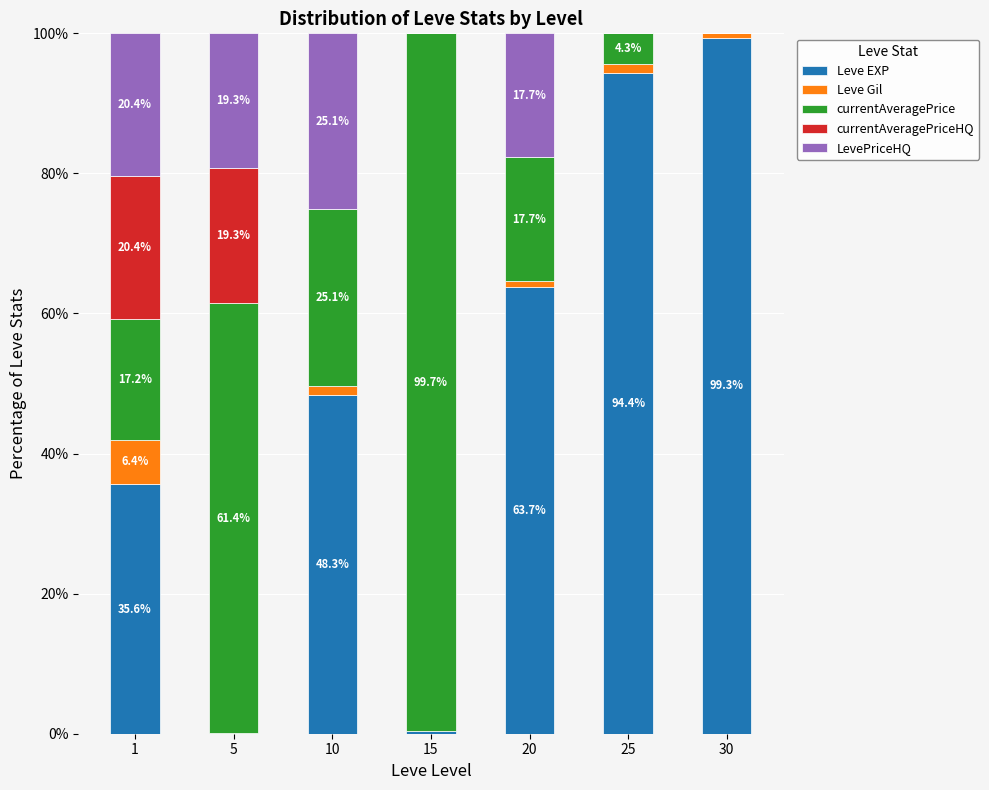

What is the maximum value for Leve EXP?

99.3